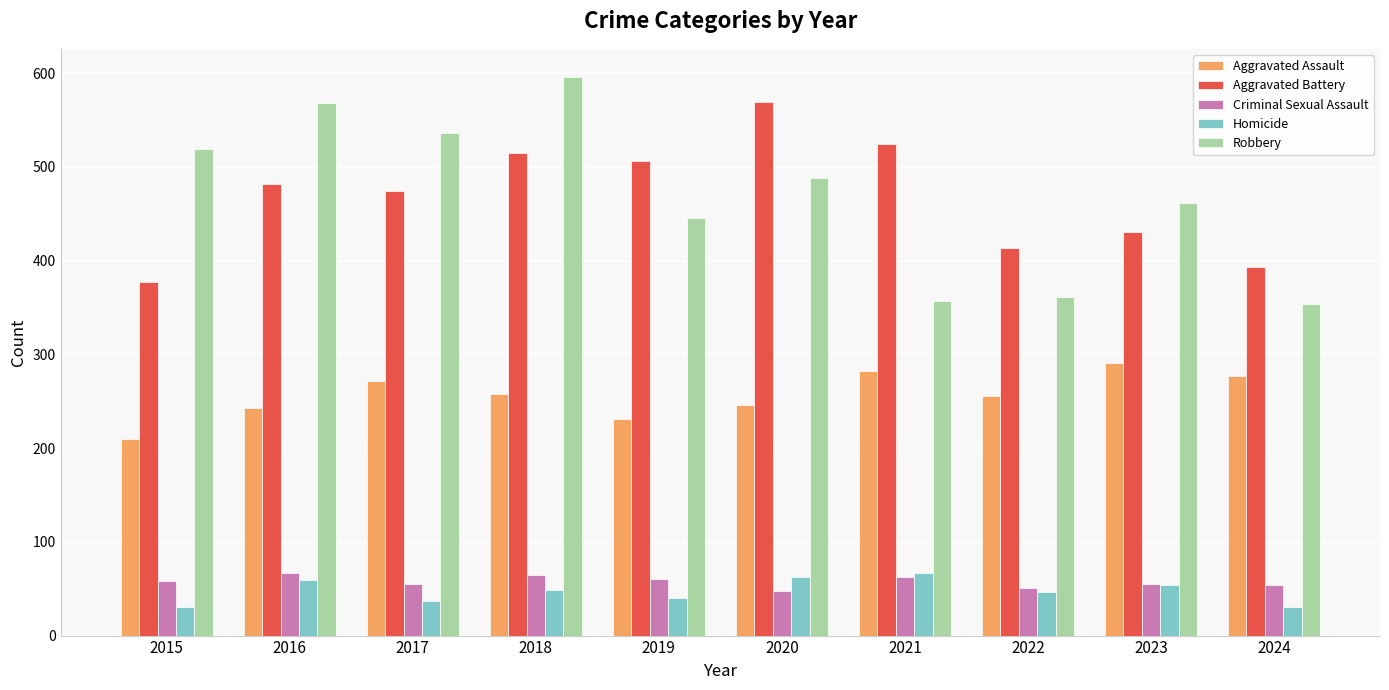

What is the maximum value shown in the chart?

596